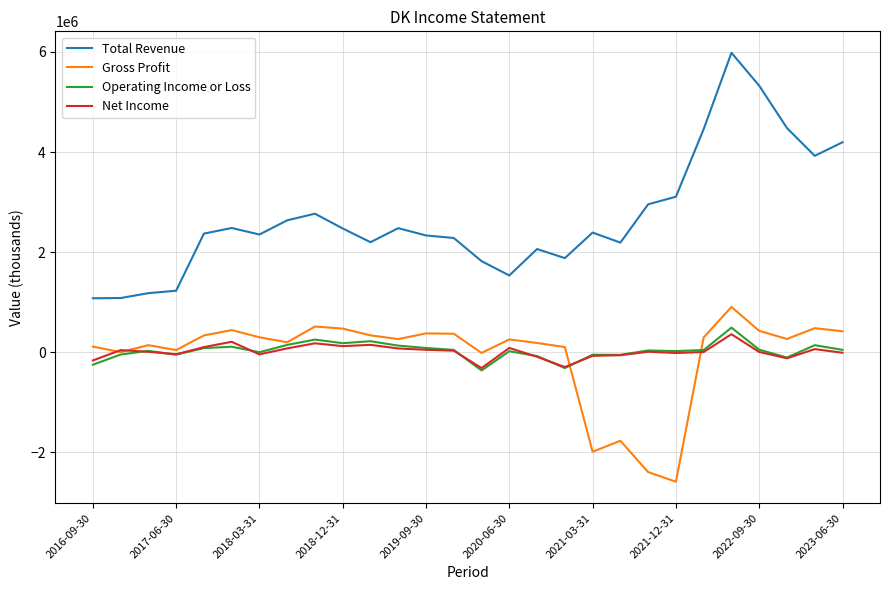

Which series has the largest total across all categories?

Total Revenue